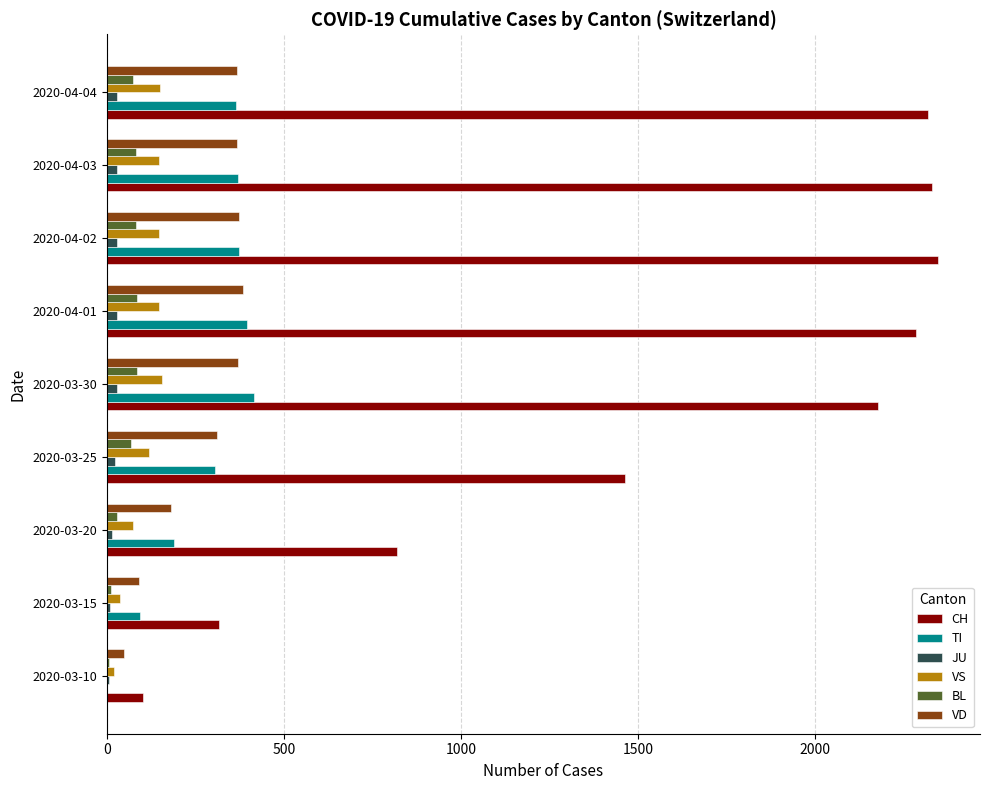

How many categories are shown in the chart?

9